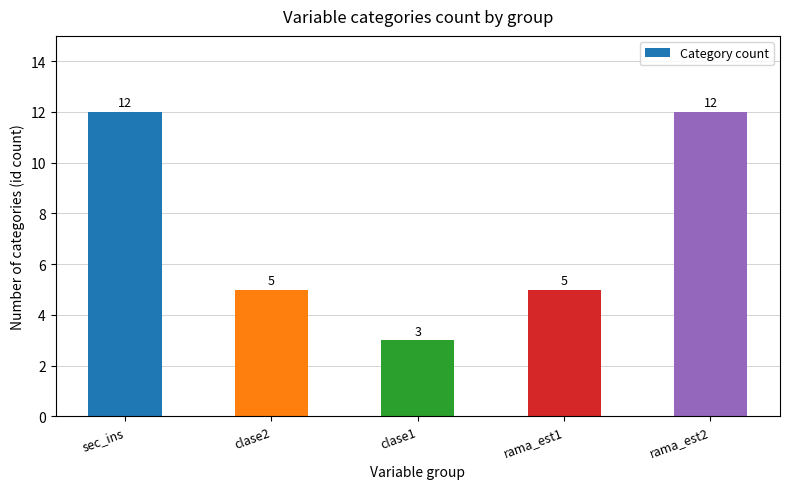

Between clase1 and sec_ins, which is larger?

sec_ins